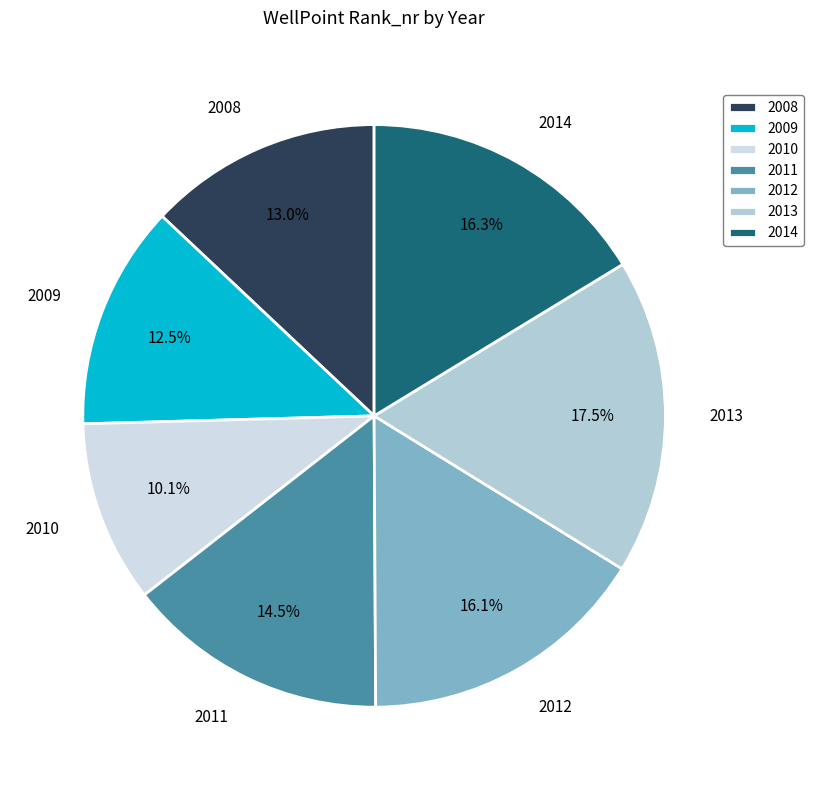

Between 2012 and 2013, which is larger?

2013